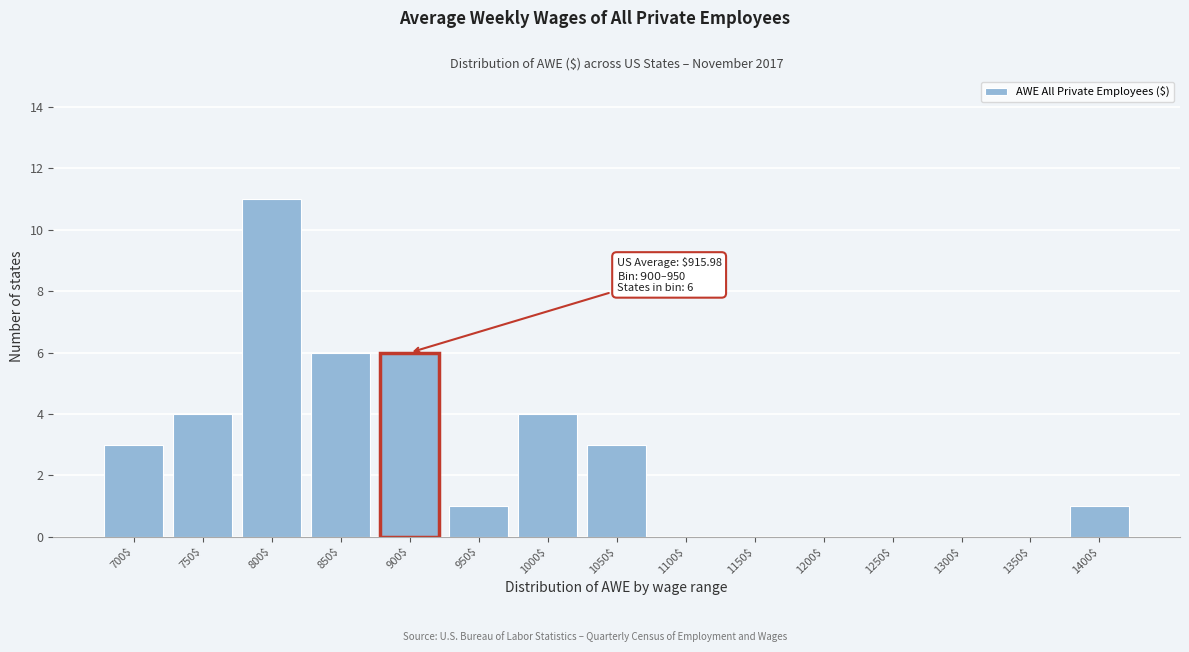

What is the greatest value displayed?

11